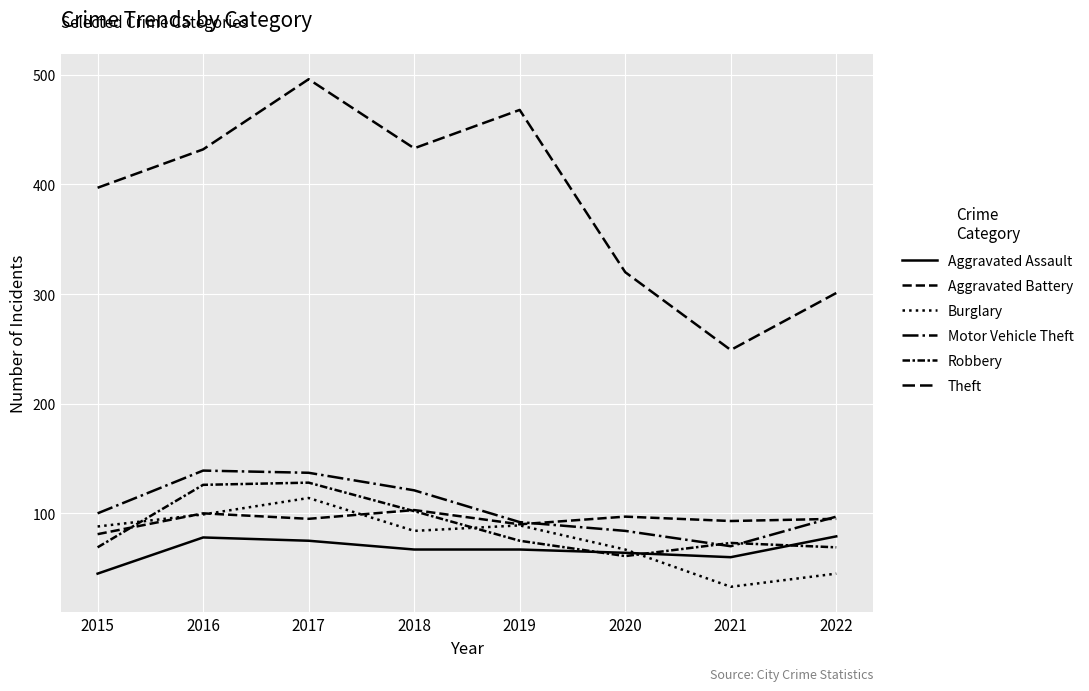

What is the total value across all series at 2020?

693